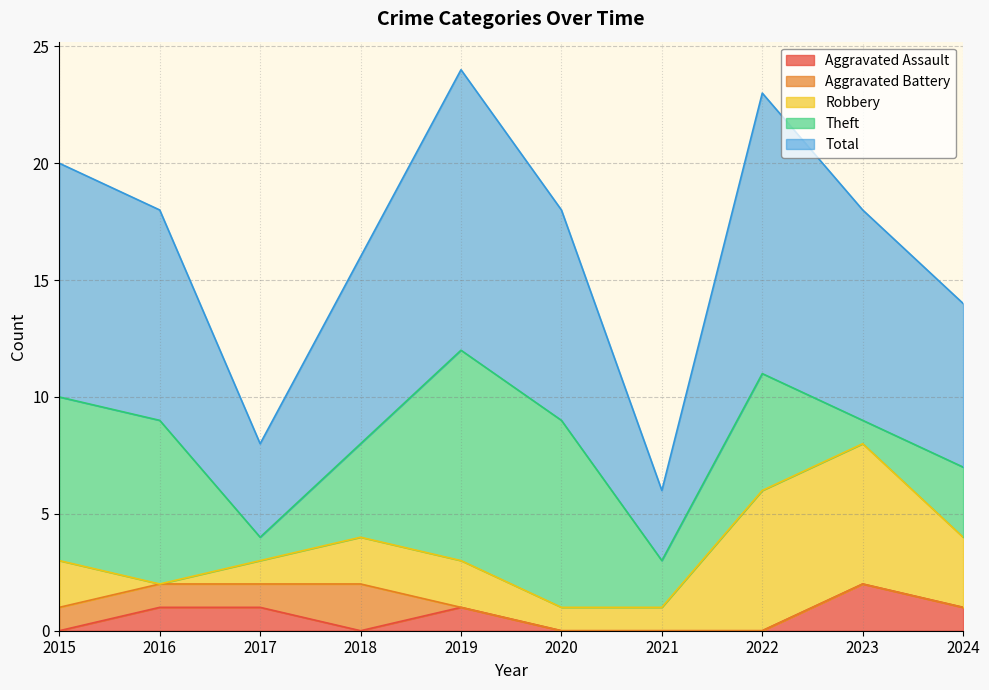

Where do Robbery and Aggravated Assault first cross each other?

2015 and 2016